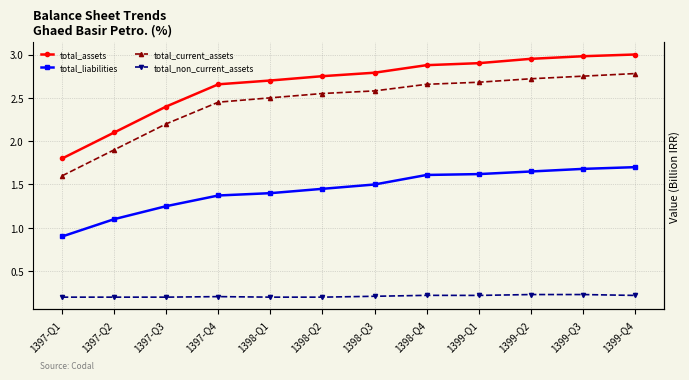

What is the label of the 12th point from the left?

1399-Q4